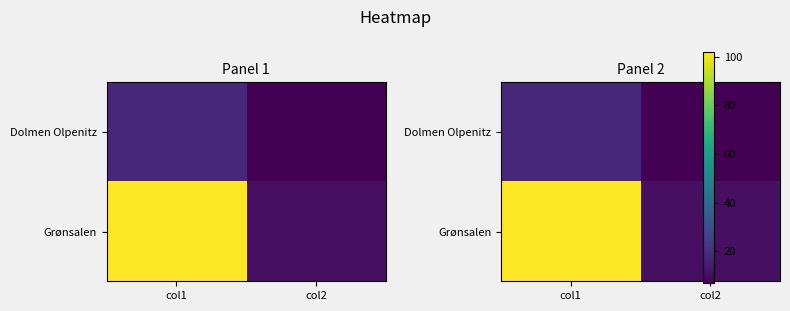

What is the greatest value displayed?

102